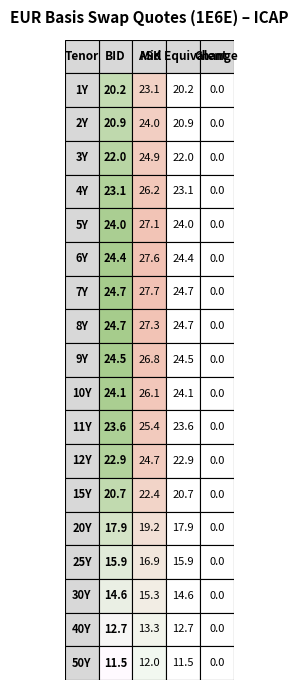

How many categories are shown in the chart?

4